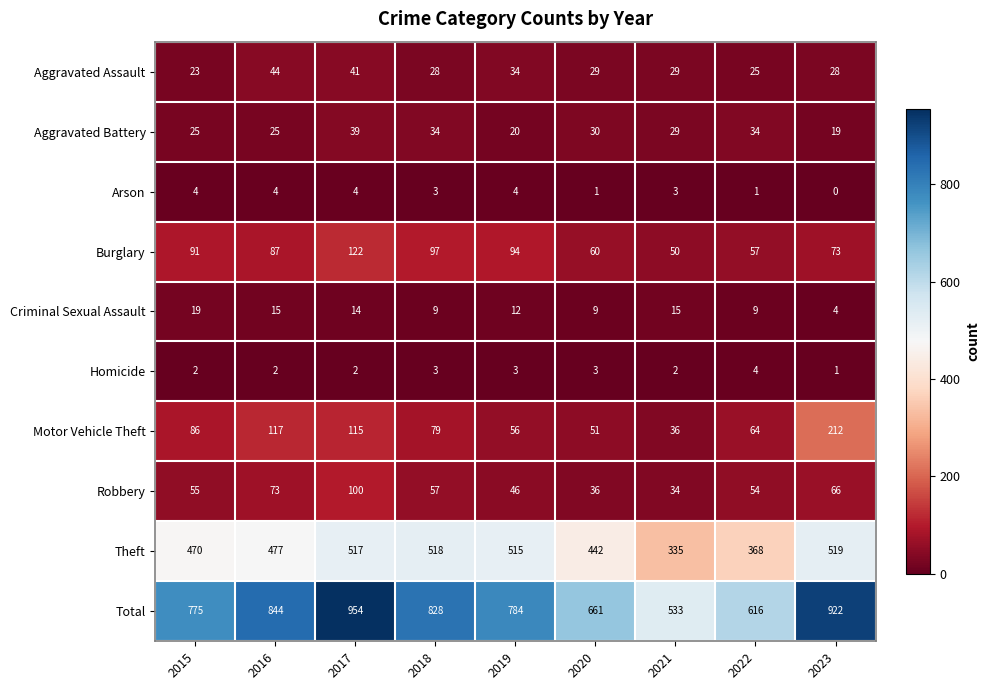

Between 2015 and 2021, which series saw the biggest shift?

Total